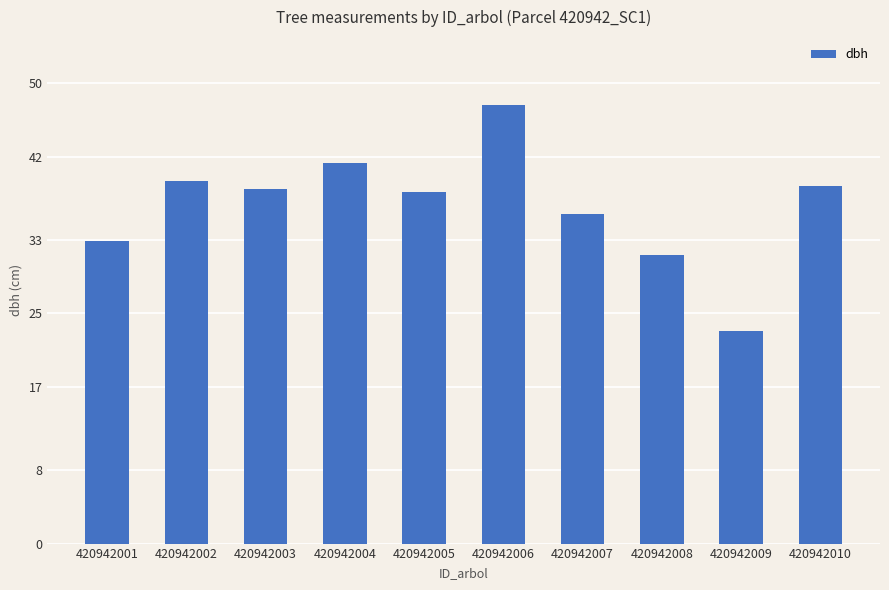

At which category does the chart reach its peak across all series?

420942006